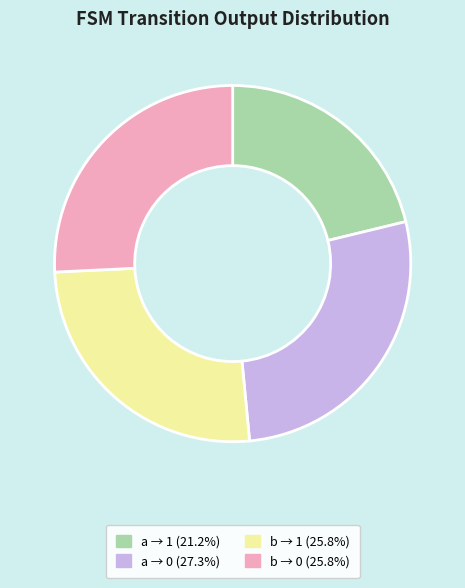

Is the sum of a → 1 (21.2%) and a → 0 (27.3%) greater than half?

No